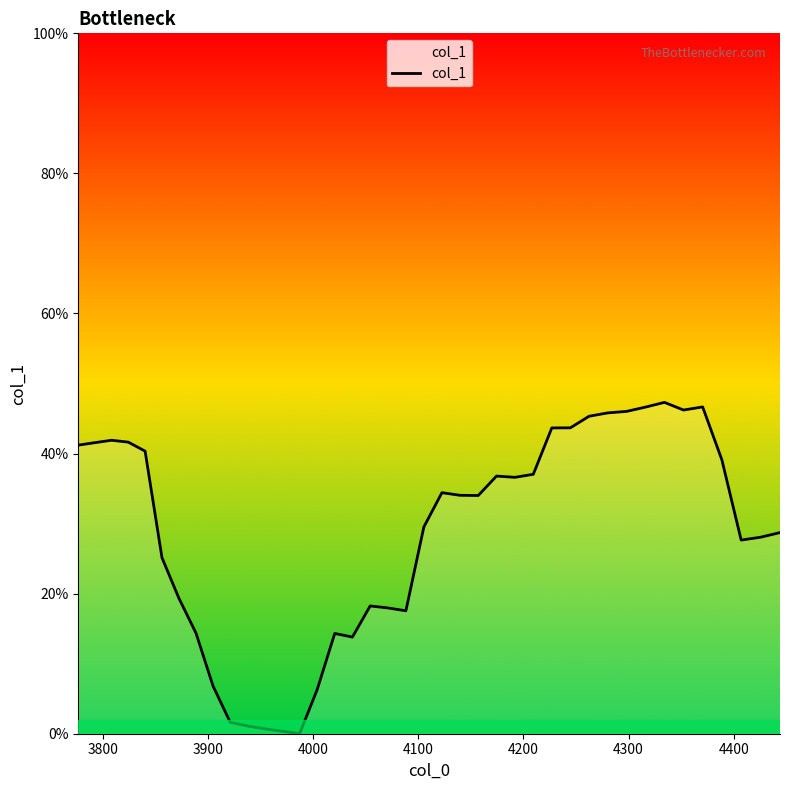

Does the chart have visible grid lines?

No